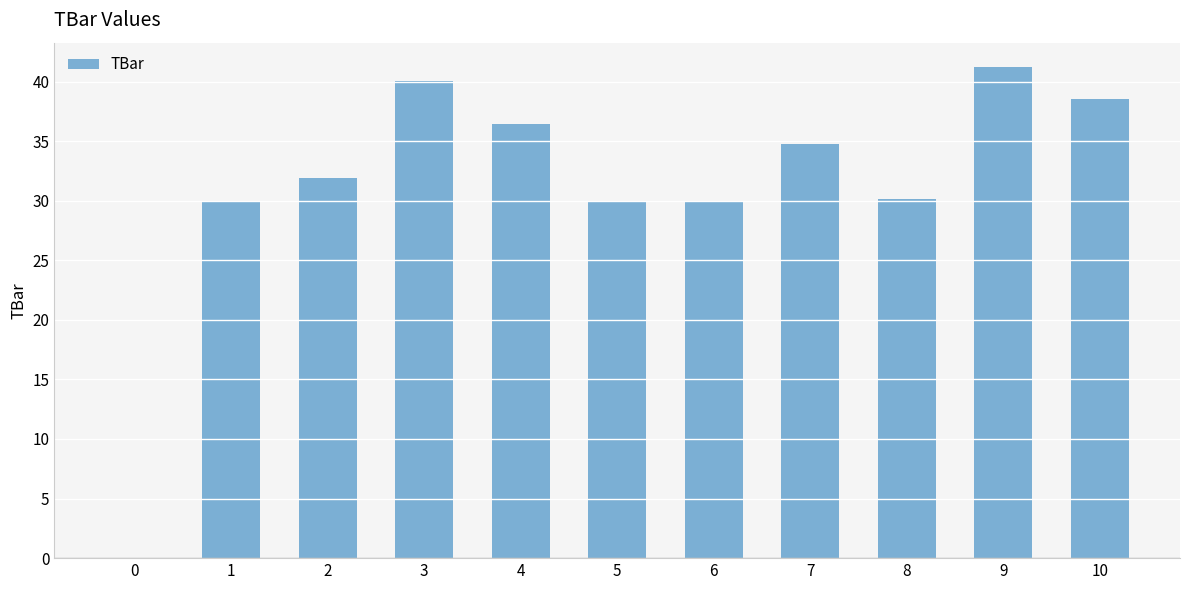

What is the sum of the values at 4 and 7?

71.2